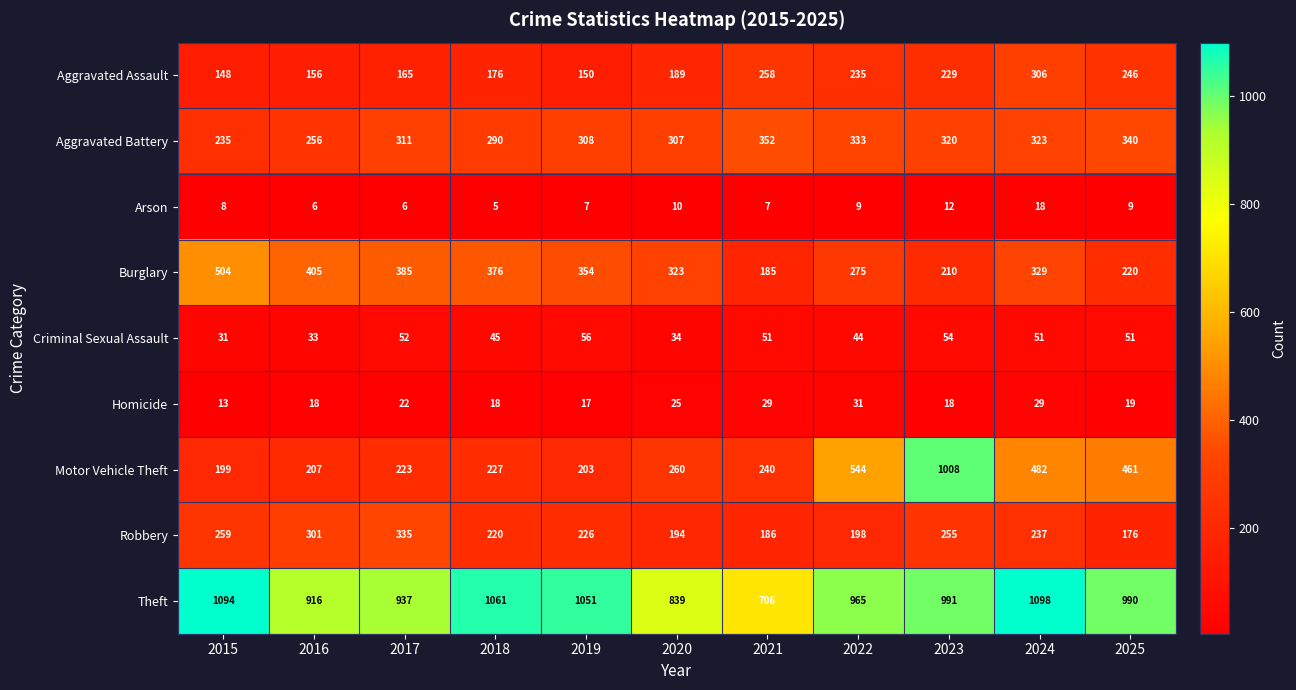

Rank the series at 2021 from highest to lowest value.

Theft, Aggravated Battery, Aggravated Assault, Motor Vehicle Theft, Robbery, Burglary, Criminal Sexual Assault, Homicide, Arson